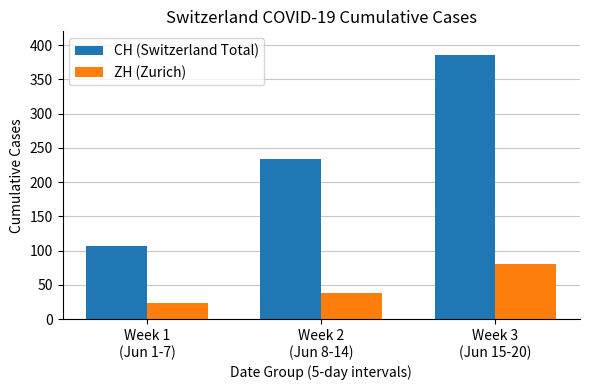

What is the spread (max minus min) of values at Week 3
(Jun 15-20)?

305